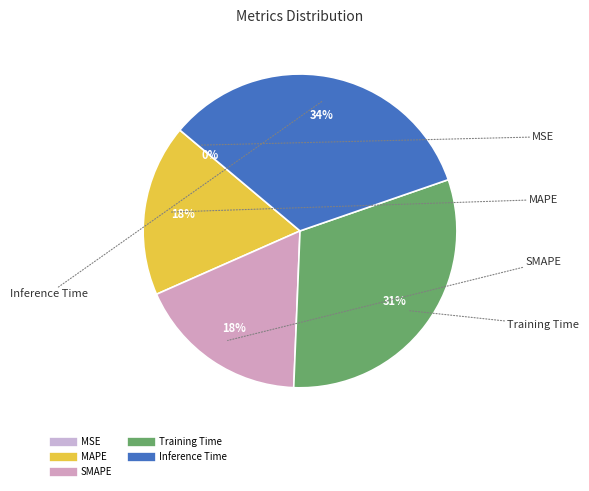

Is it true that MAPE is 29% of the pie?

False